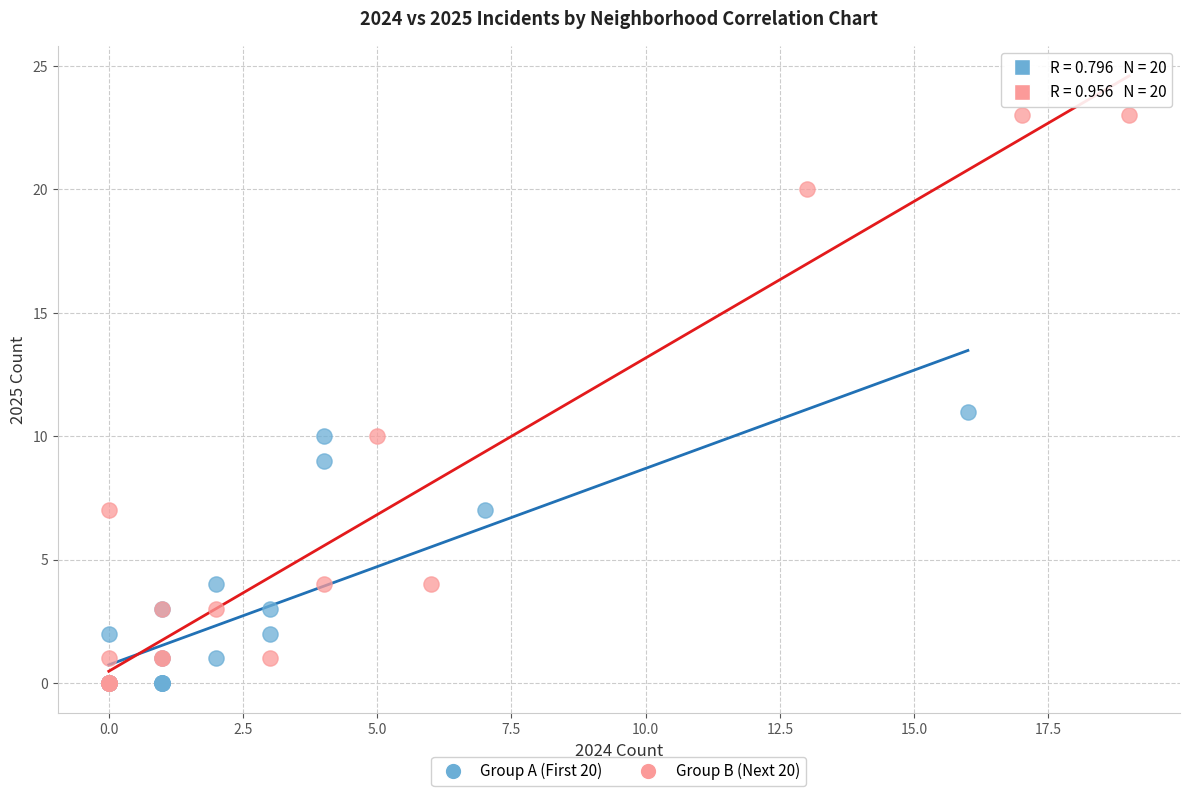

What are all the series names shown in the legend?

Group A (First 20), Group B (Next 20)